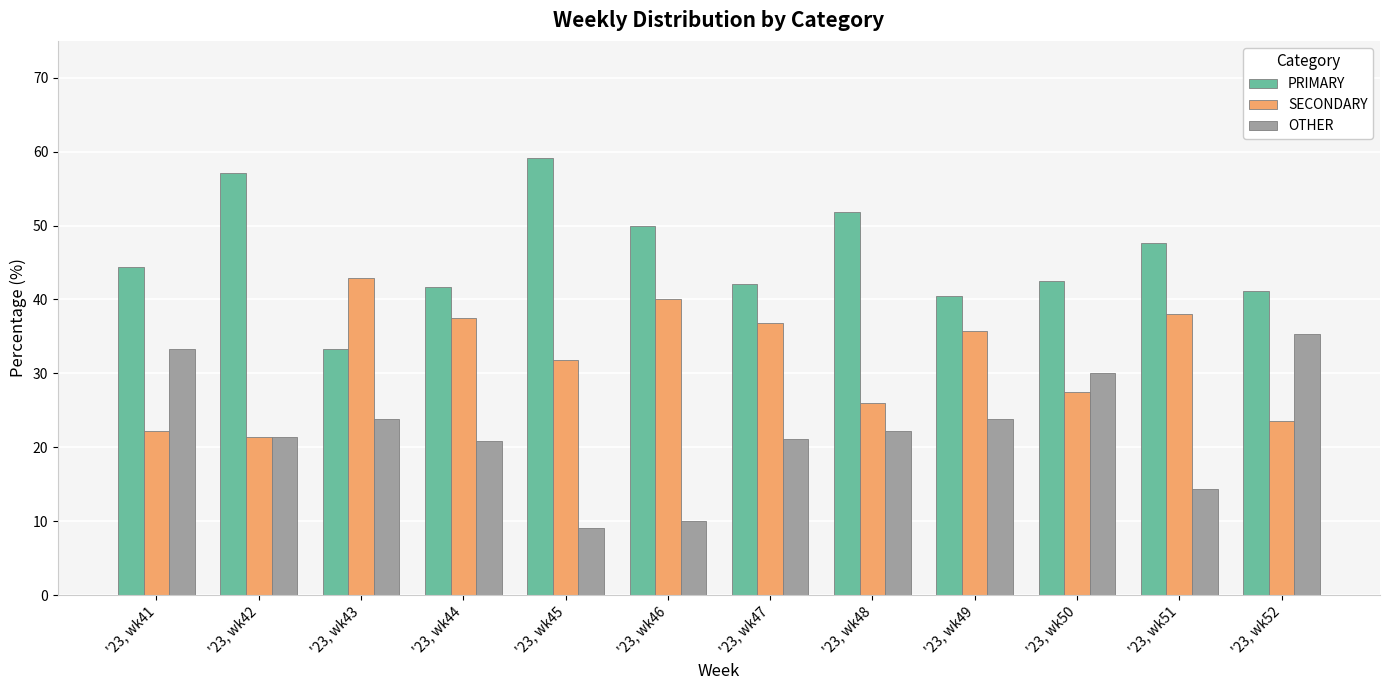

What is the average value of the OTHER series?

22.1